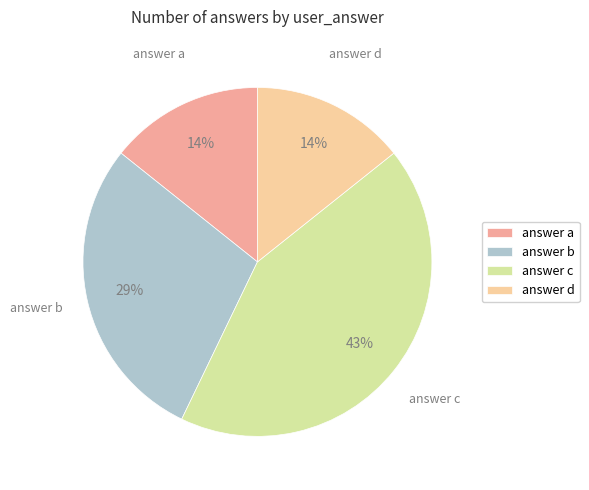

Is there a majority slice in this chart?

No